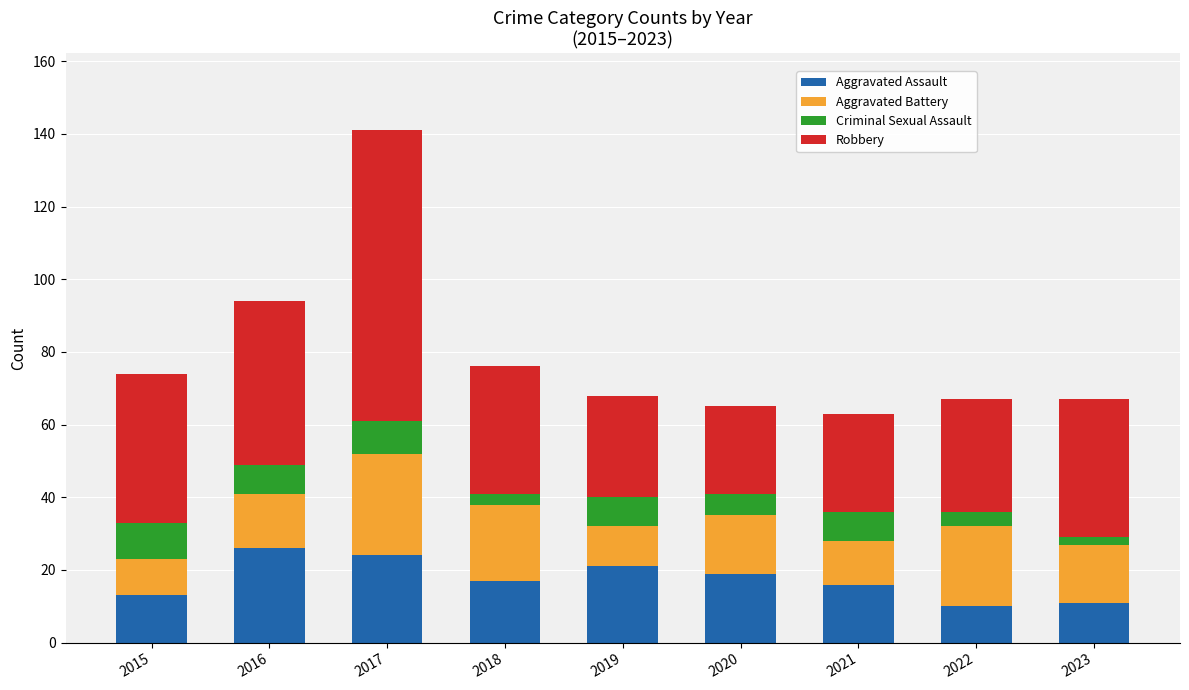

What is the total value across all series at 2015?

74